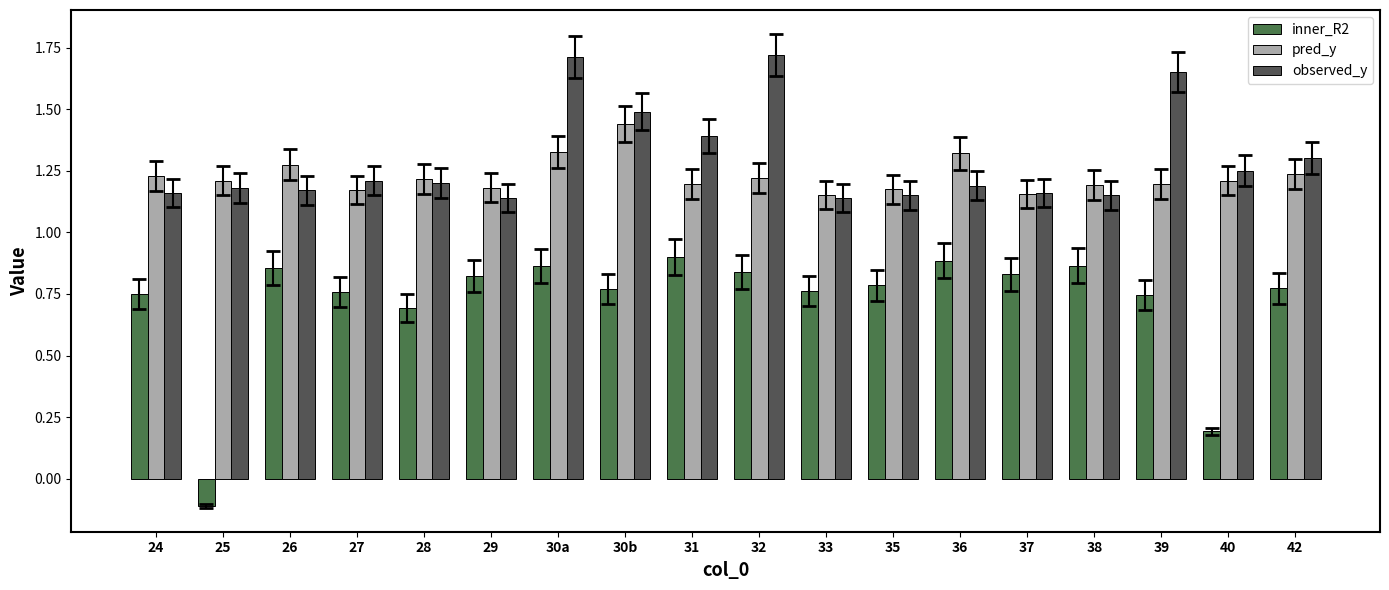

What is the total value across all series at 33?

3.1